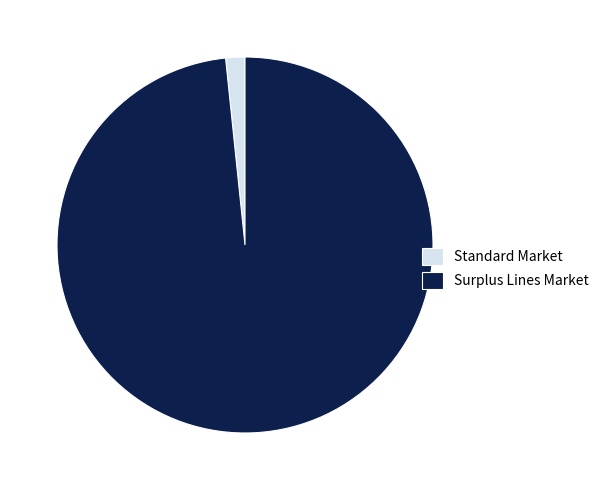

Which has a higher value, Surplus Lines Market or Standard Market?

Surplus Lines Market